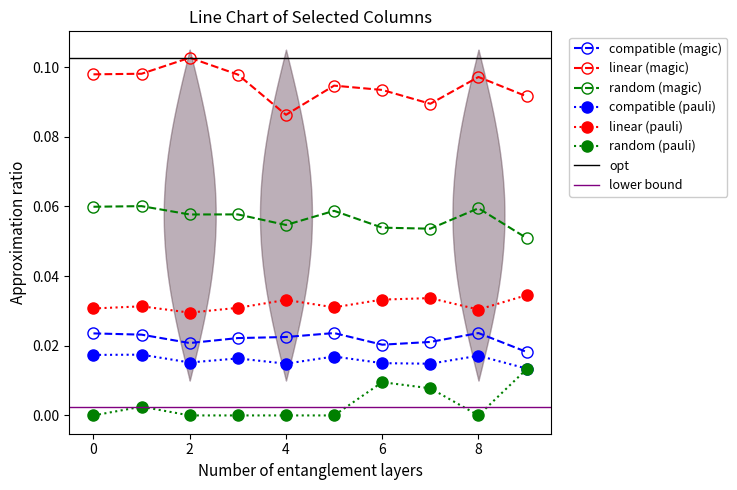

True or false: compatible (magic) has more than 0 interior local peaks.

True